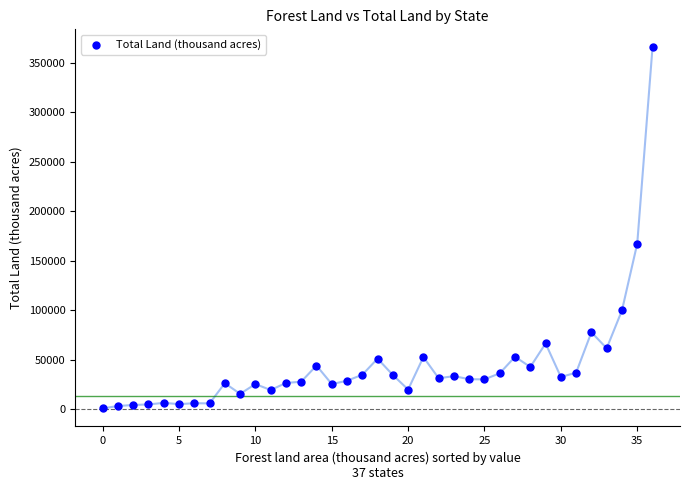

What is the range of Y values (max minus min)?

364954